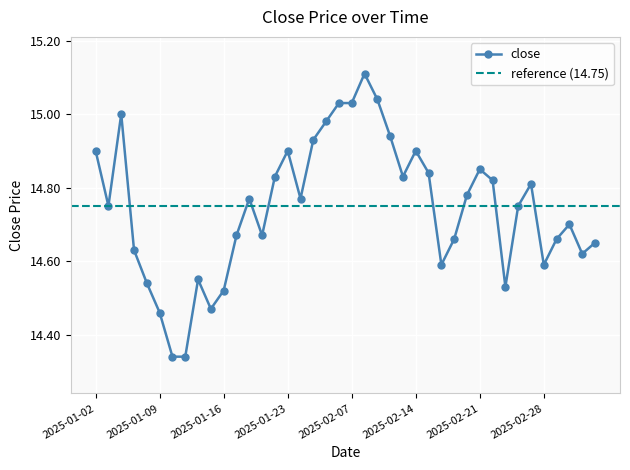

What is the difference between the second highest and second lowest values?

0.7